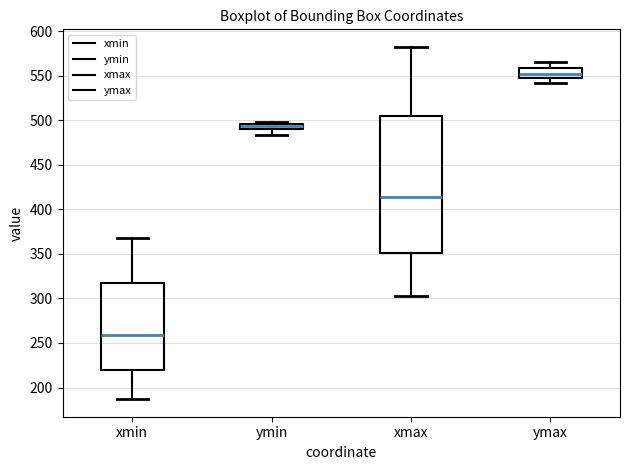

Where does the lower whisker of the box for ymax end on the y-axis? The values are not printed on the chart, so give them approximately, as read against the axis.

540